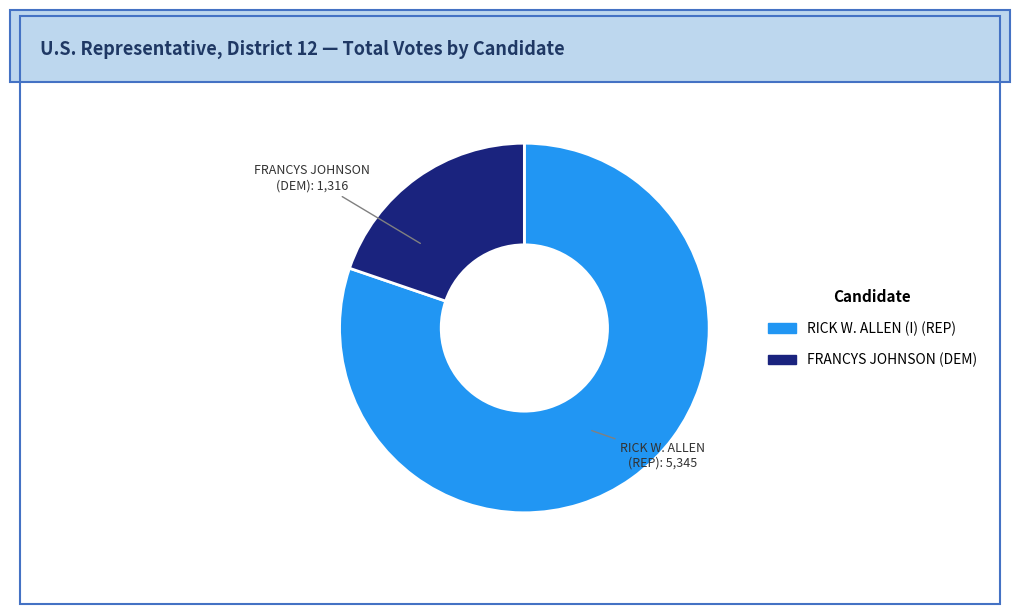

What is the smallest slice in the pie chart?

FRANCYS JOHNSON (DEM)